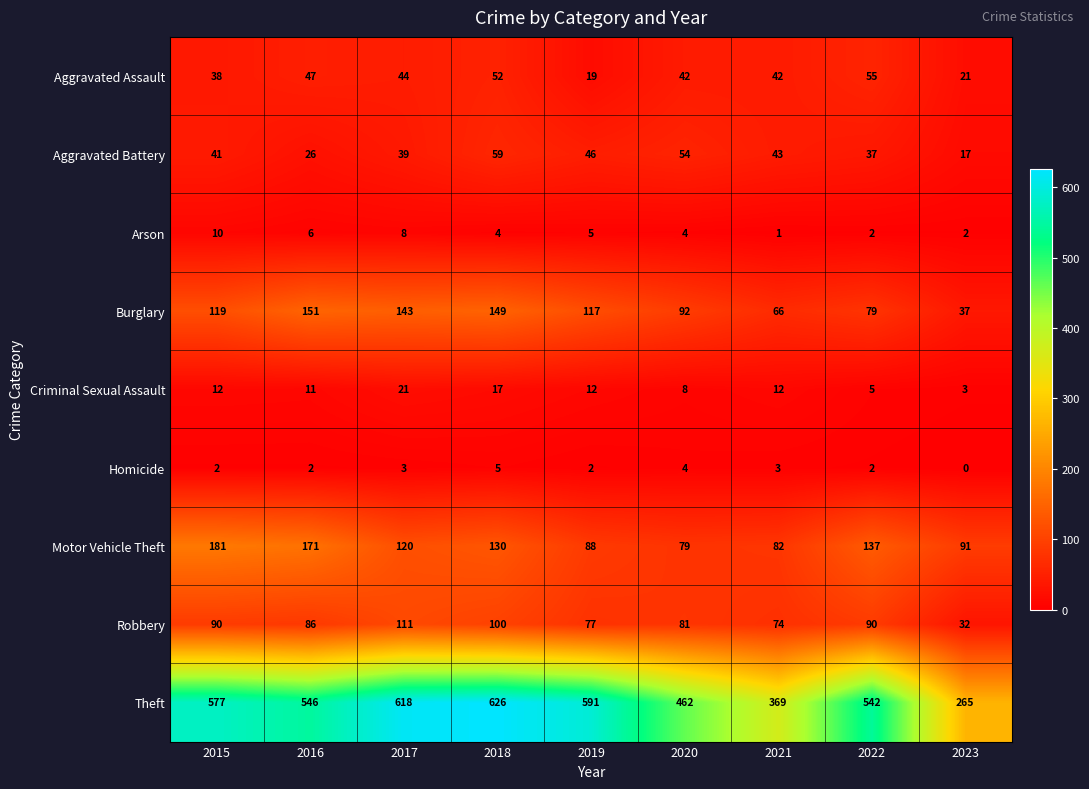

At 2018, list the series in order from smallest to largest.

Arson, Homicide, Criminal Sexual Assault, Aggravated Assault, Aggravated Battery, Robbery, Motor Vehicle Theft, Burglary, Theft